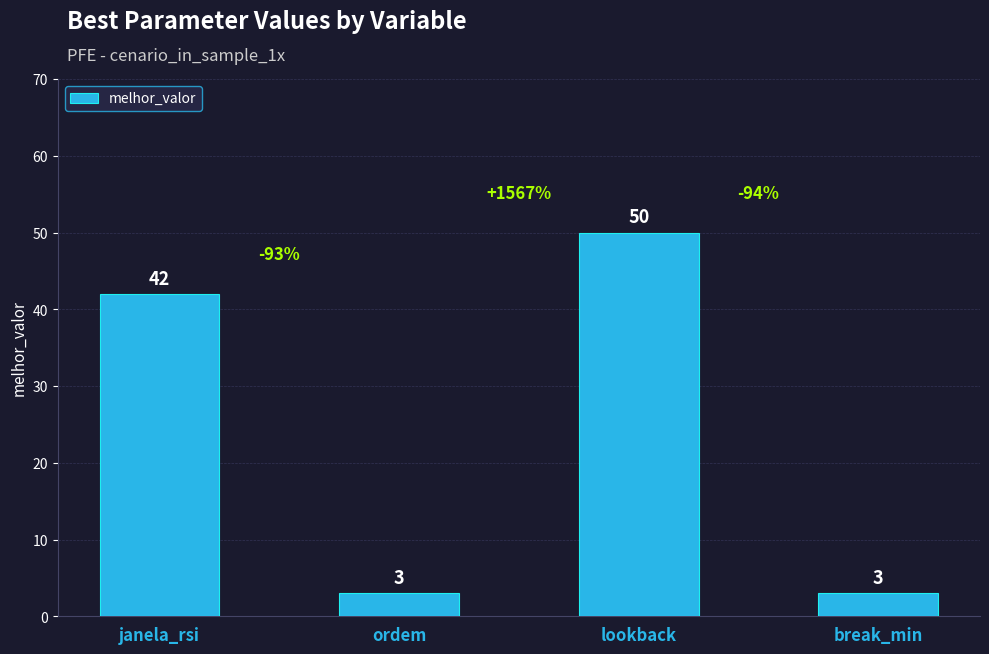

What is the difference between the maximum and minimum values?

47